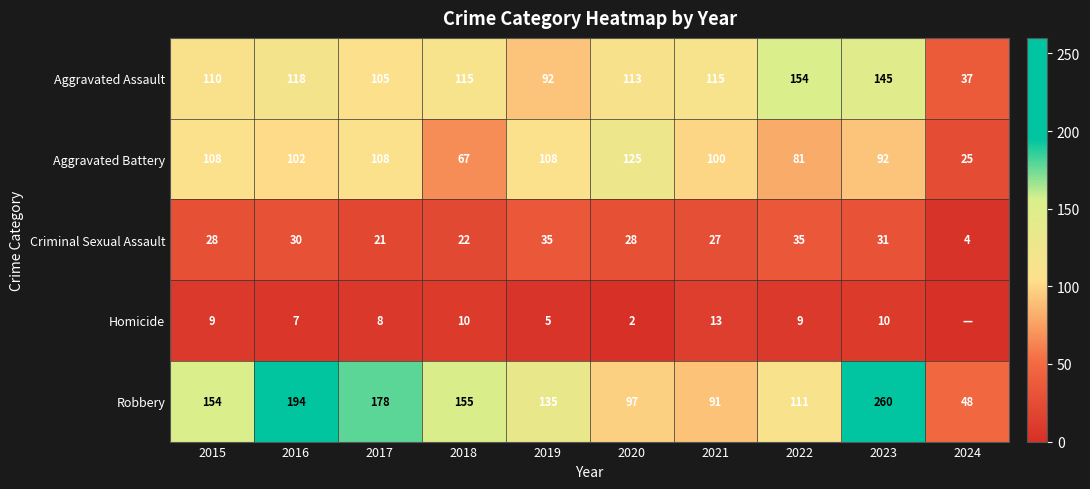

At which label does Robbery reach its peak?

2023